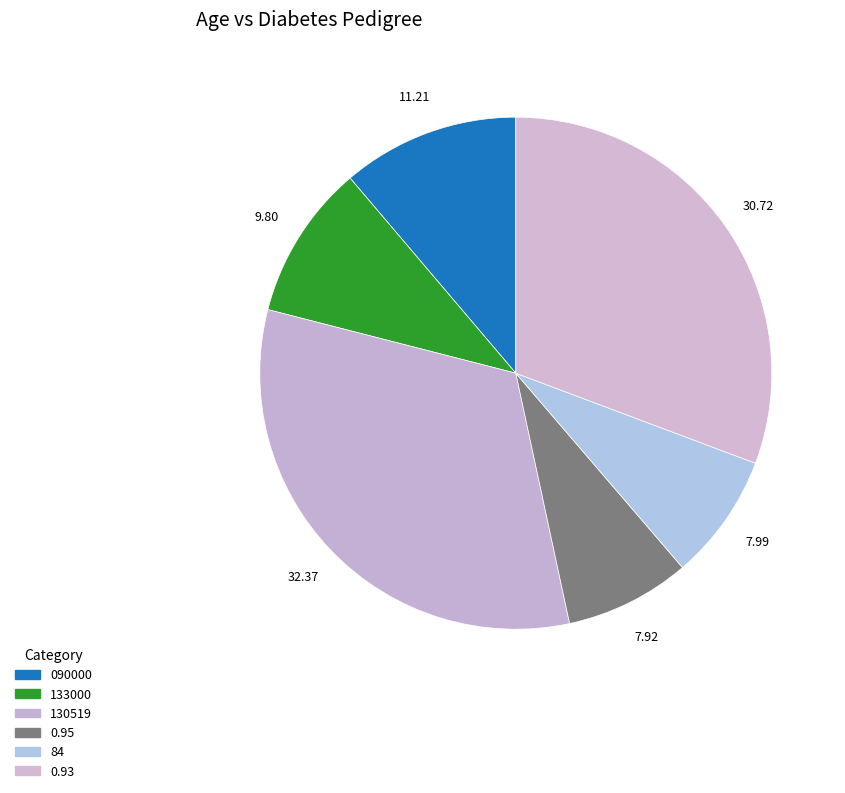

To the nearest percent, what is the combined percentage of 84 and 130519?

40%